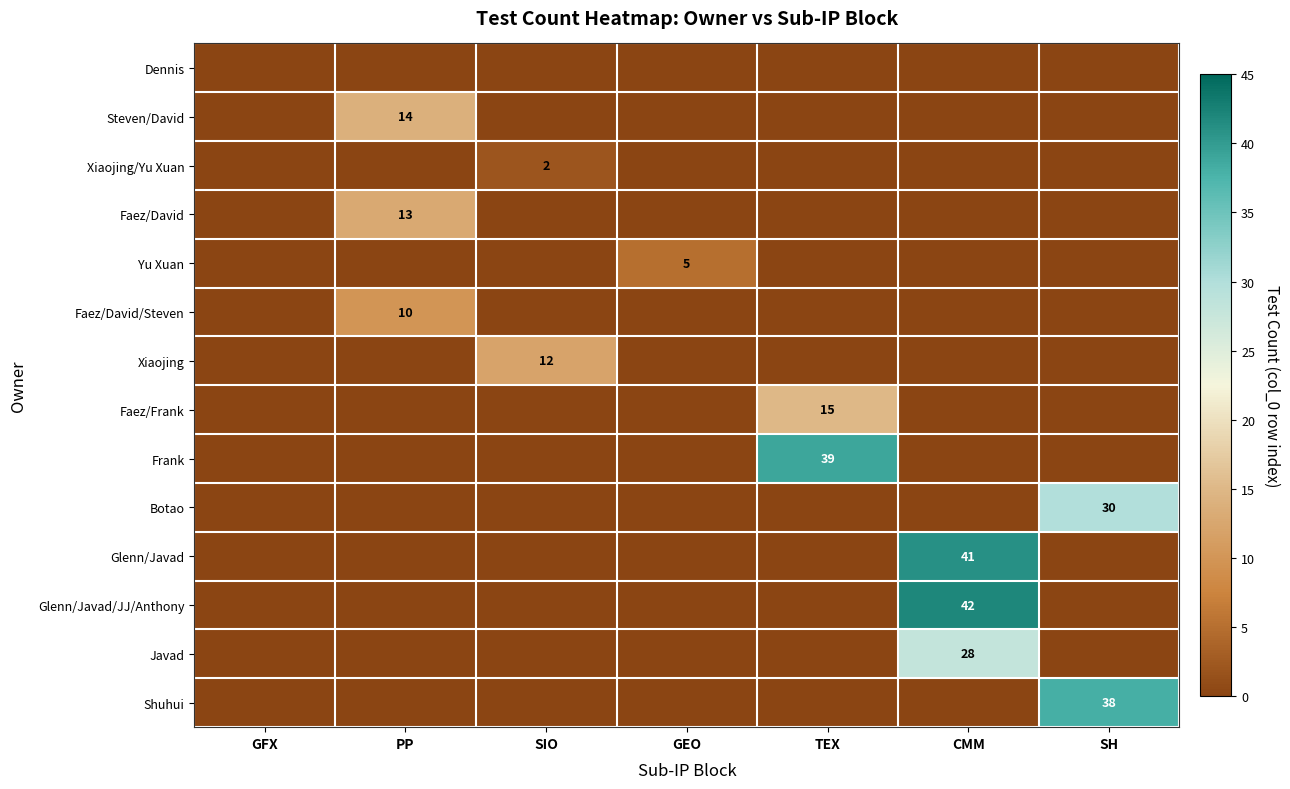

The value of Steven/David at PP is 14. True or false?

True